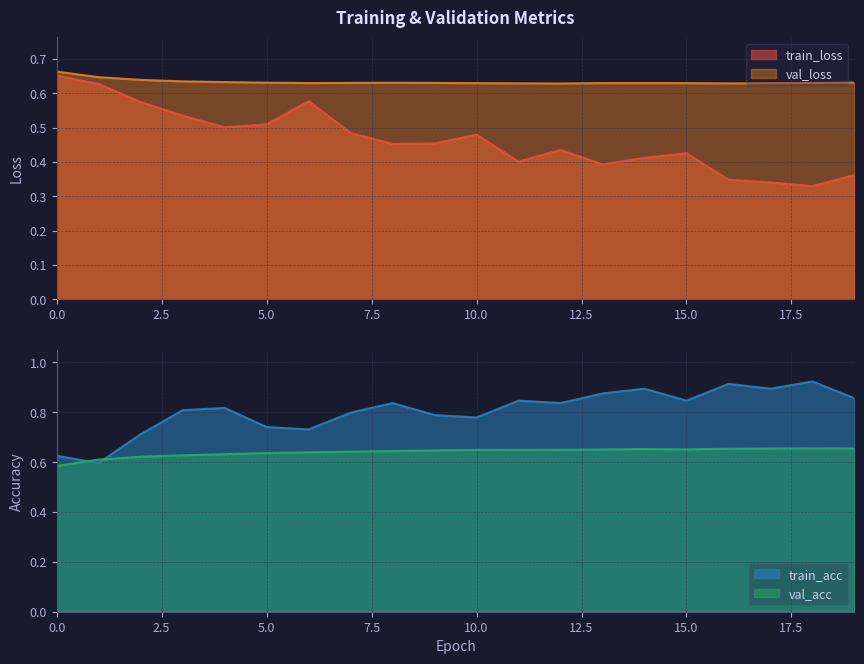

What are all the series names shown in the legend?

train_loss, val_loss, train_acc, val_acc